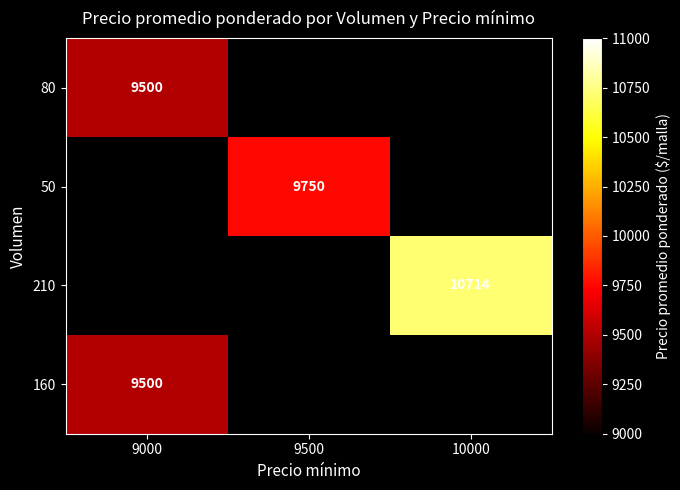

What is the greatest value displayed?

10714.0